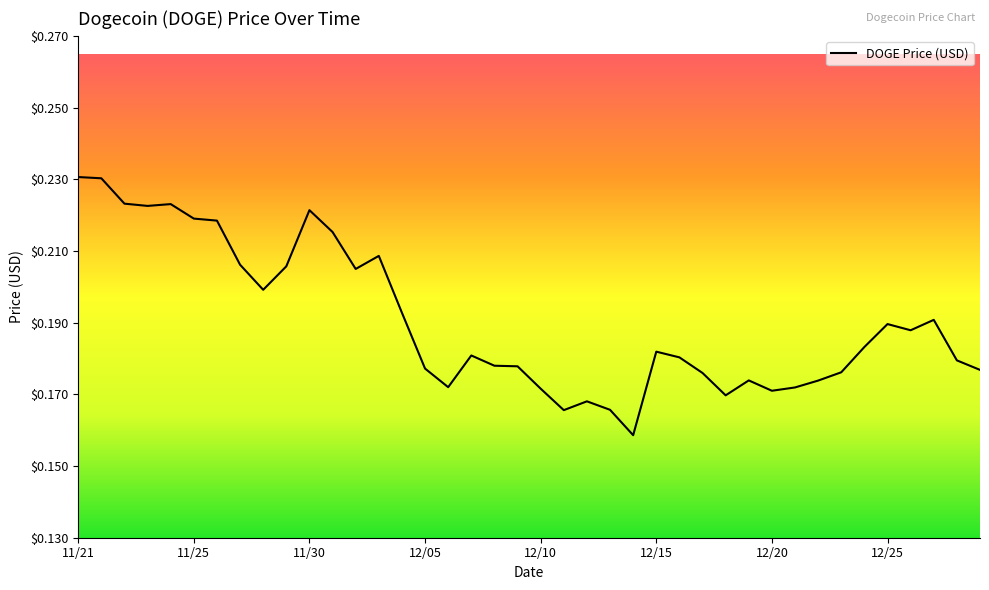

How many distinct data groups are displayed?

1